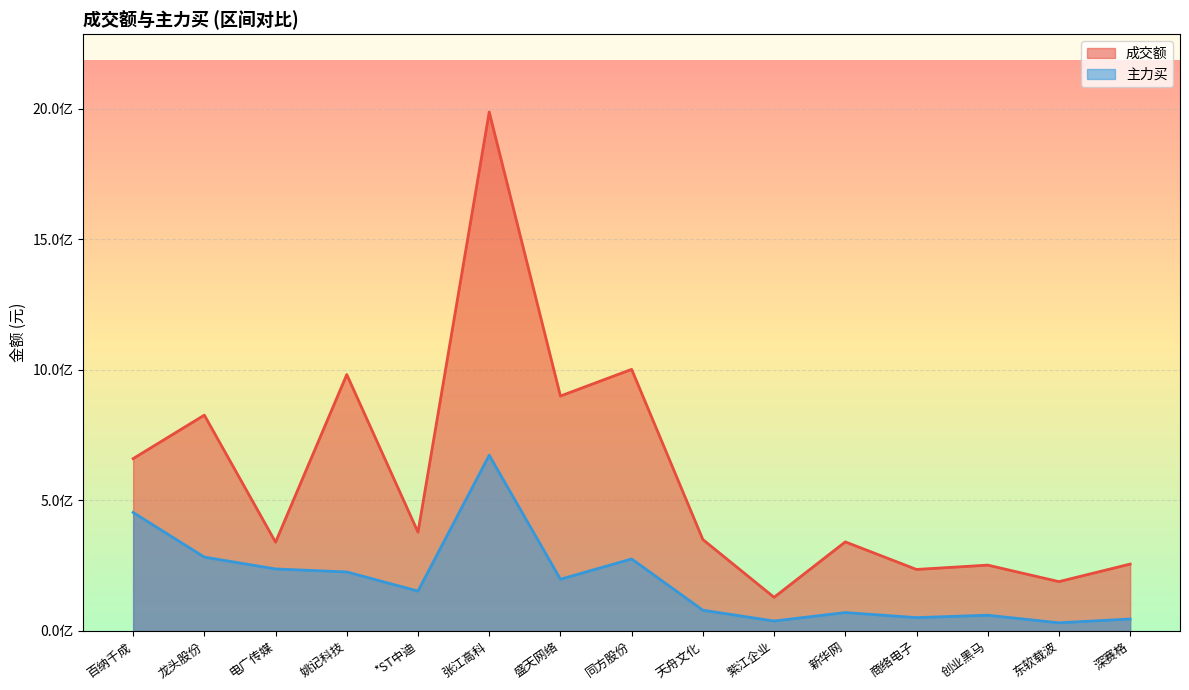

List the series in order of their peak value, lowest first.

主力买, 成交额